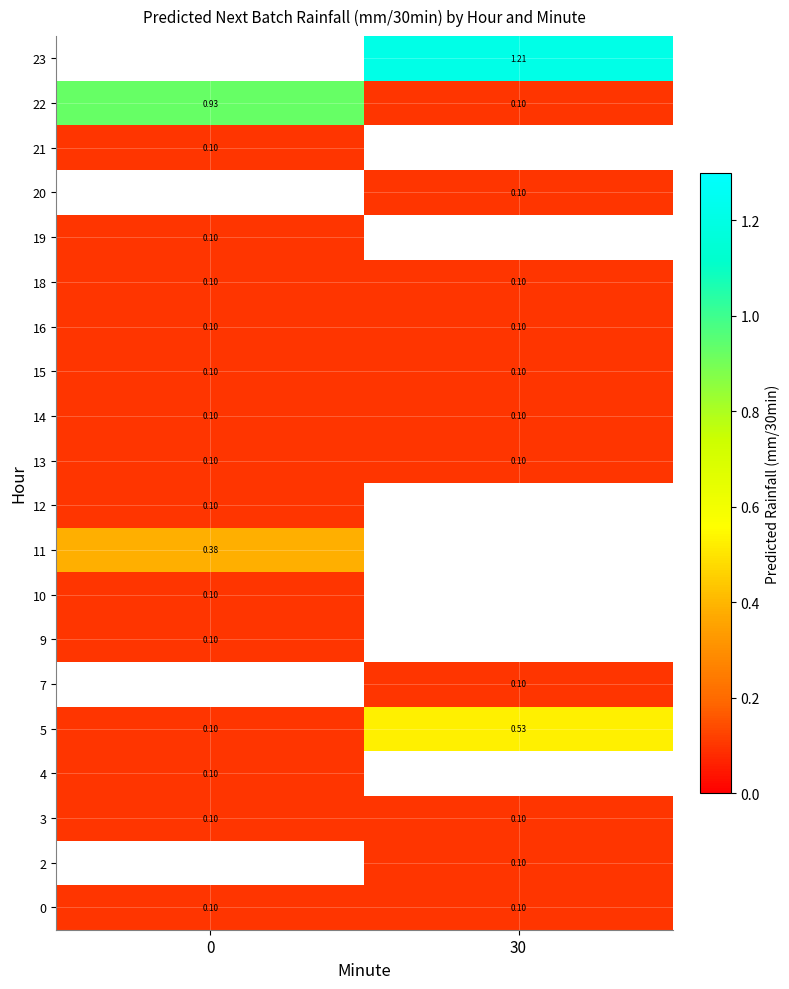

The value of row_2 at 30 is 0.1. True or false?

True